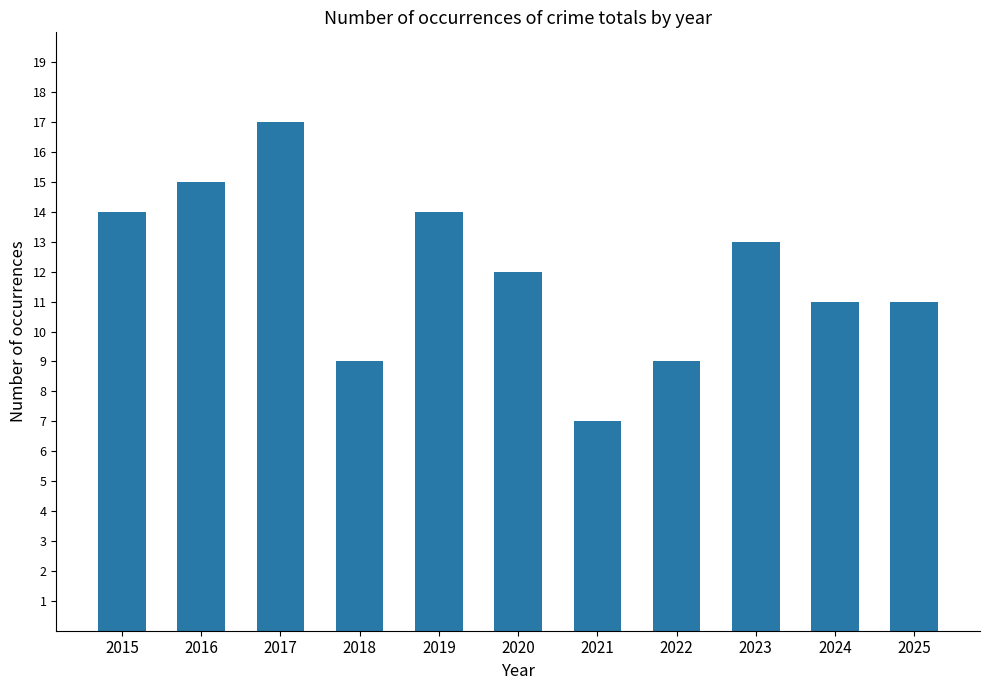

How many distinct data groups are displayed?

1